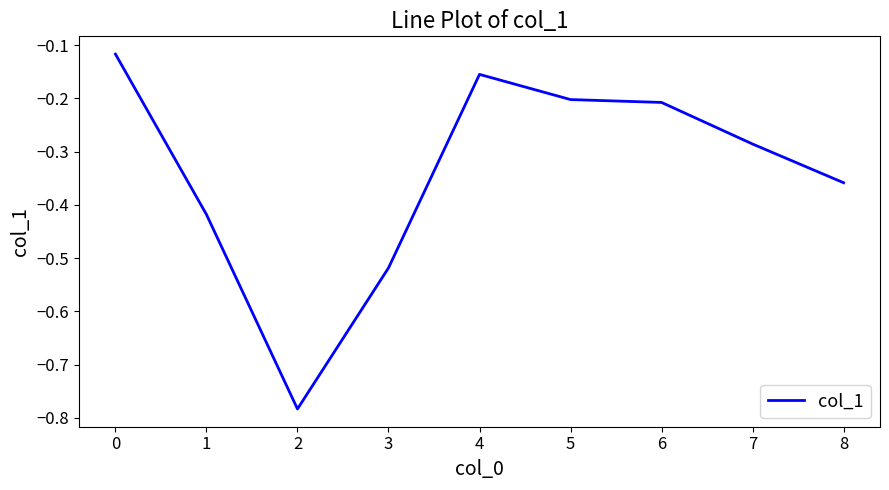

What is the difference between the values at 3 and 6?

0.3